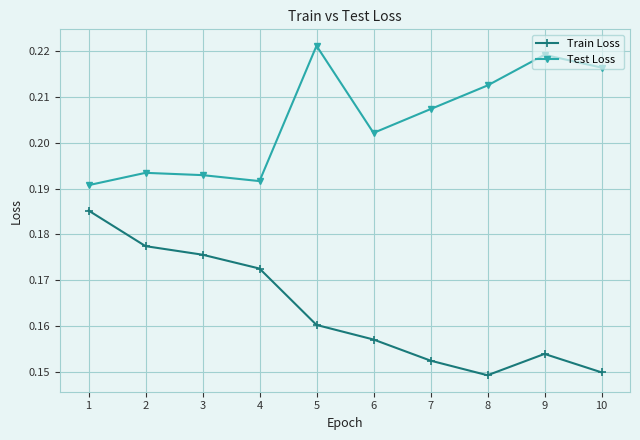

How many Test Loss values are between 0 and 1?

10